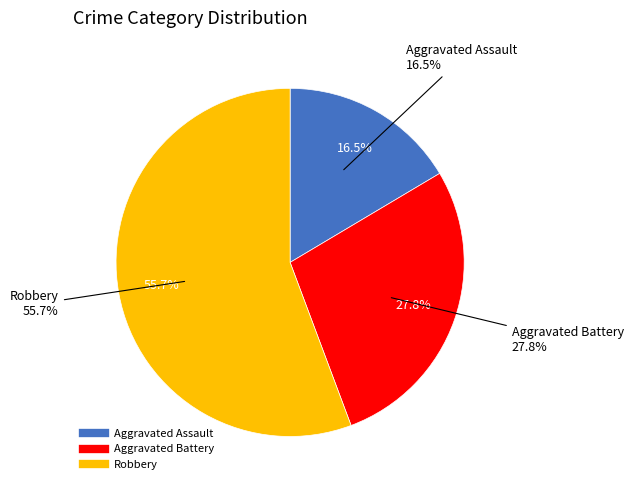

Which has a higher value, 4 or 7?

7